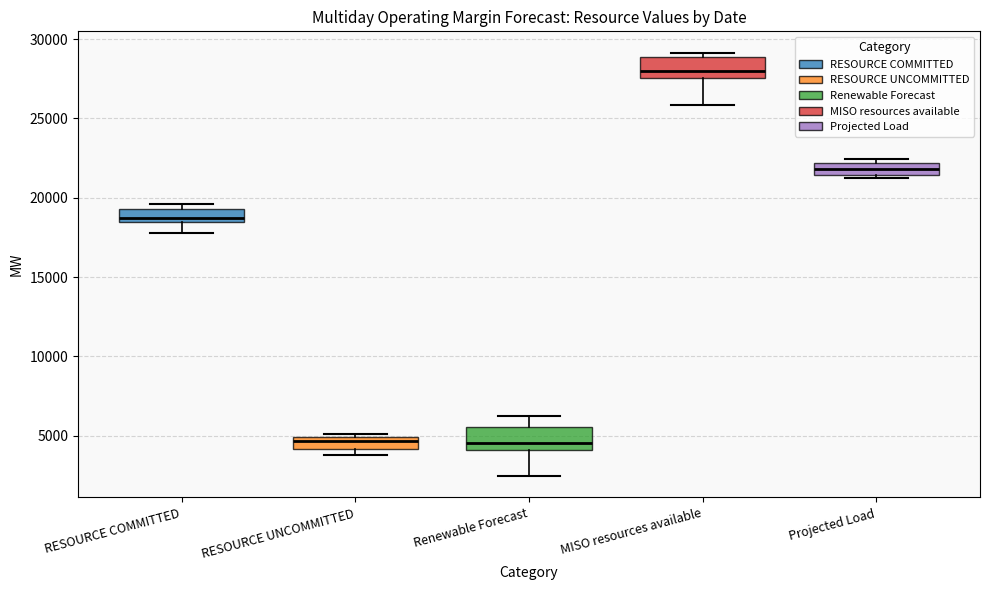

Which box's median line is the highest?

MISO resources available